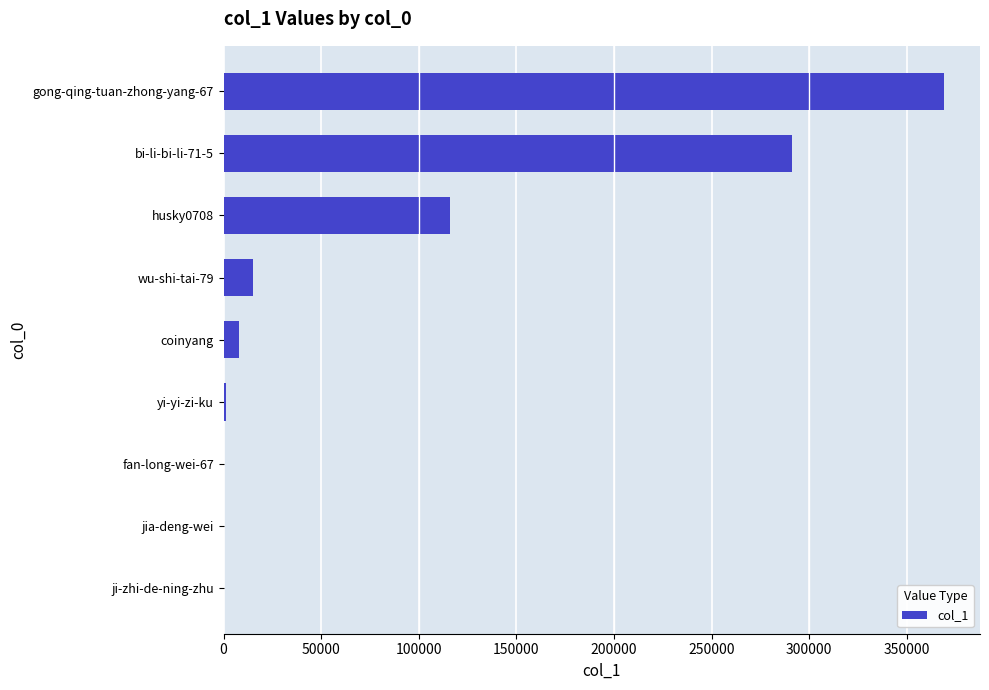

The value at coinyang is 8052. True or false?

True